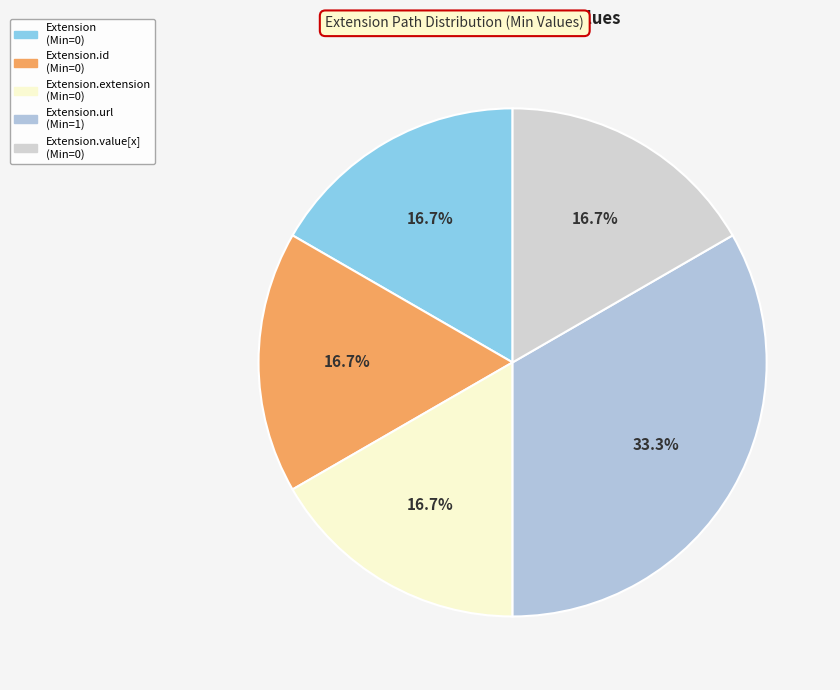

How many slices are in this pie chart?

5